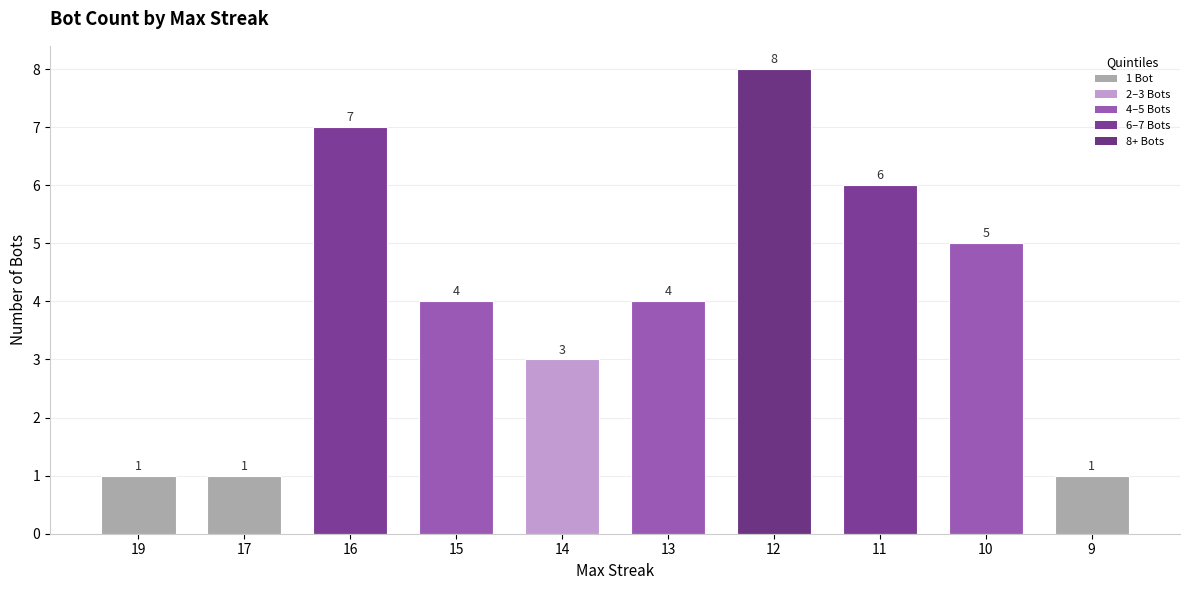

Reading left to right, extract all data points from this chart.

1	1	7	4	3	4	8	6	5	1